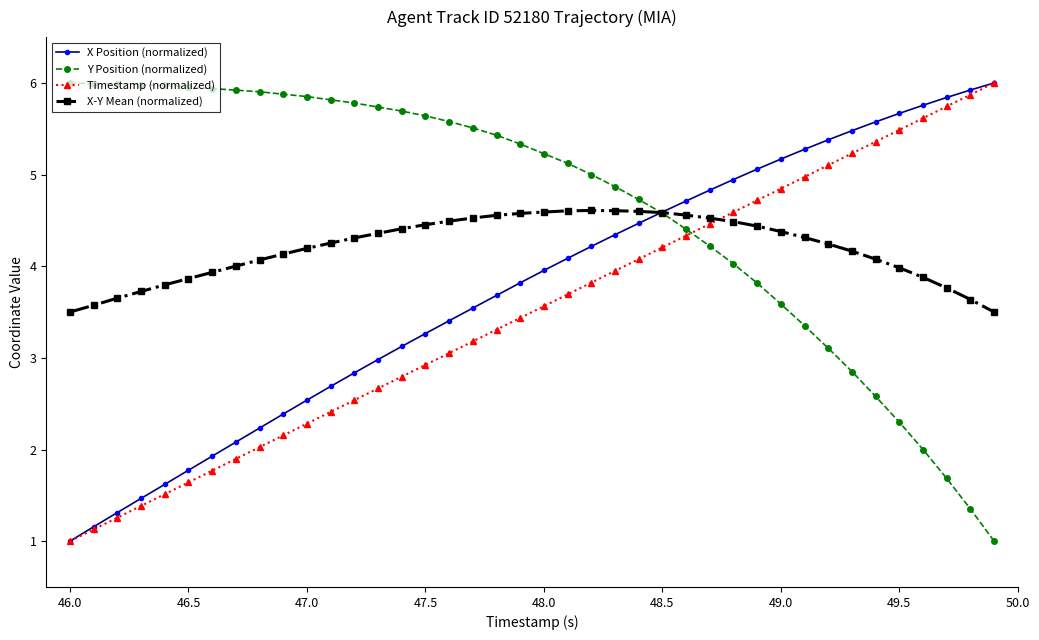

What is the value of the X Position (normalized) point at the 8th from the left?

2.1